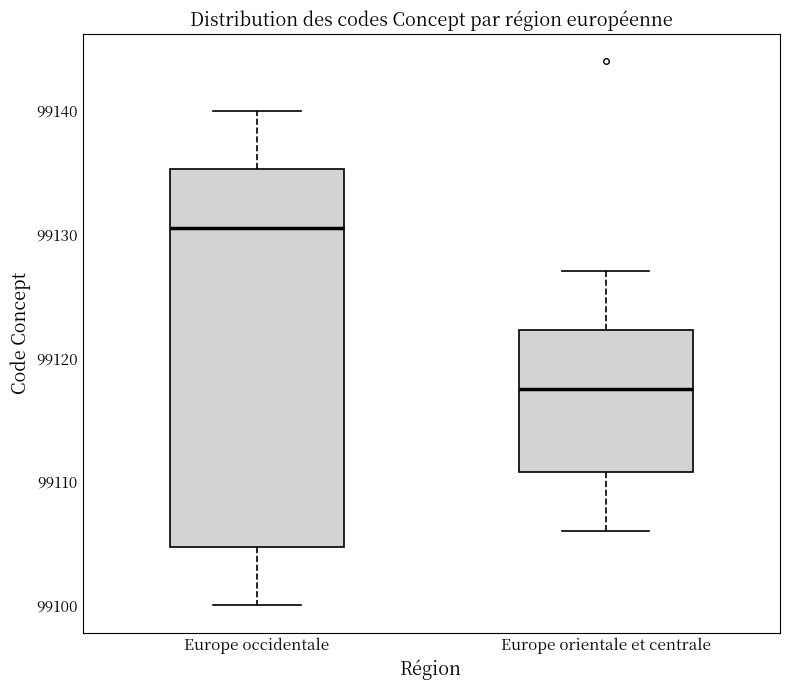

Where does the median line of the box for Europe occidentale sit on the y-axis? The values are not printed on the chart, so give them approximately, as read against the axis.

99131